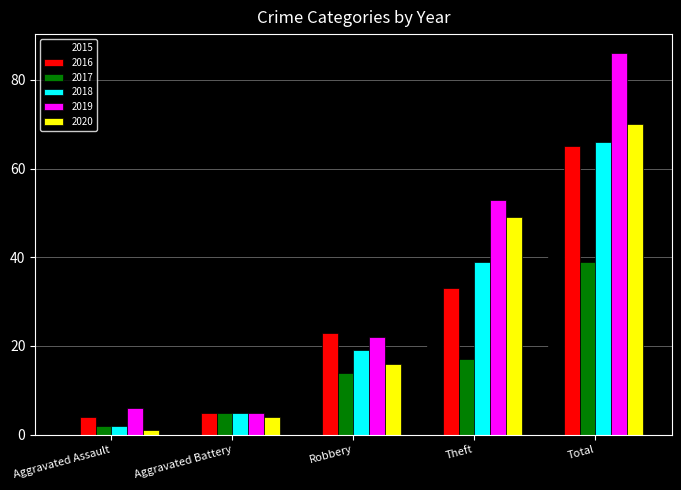

Which series changed the most between Aggravated Assault and Total?

2019